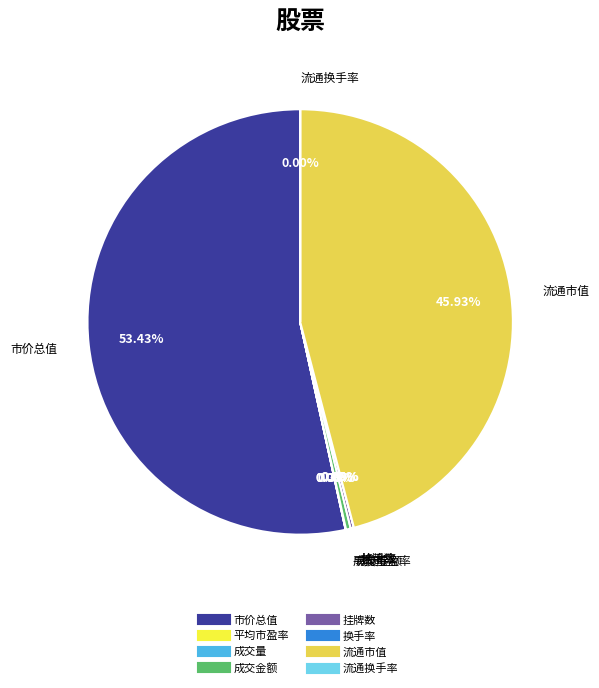

What is the largest slice in the pie chart?

市价总值